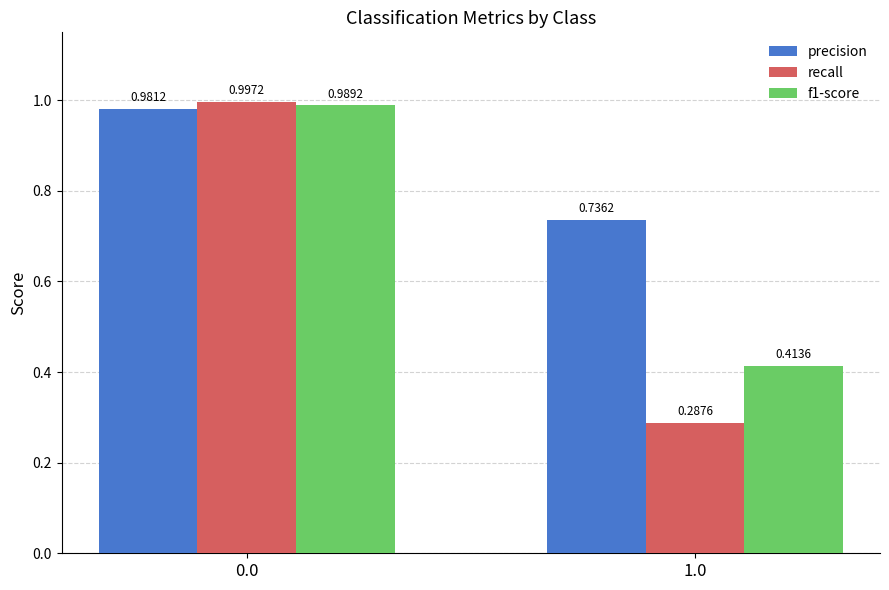

List the series in order of their peak value, highest first.

recall, f1-score, precision